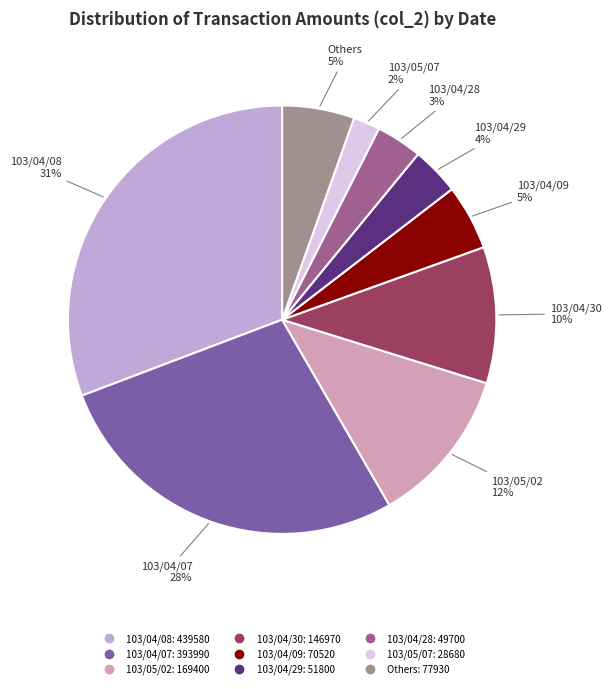

Which slice is the largest?

103/04/08